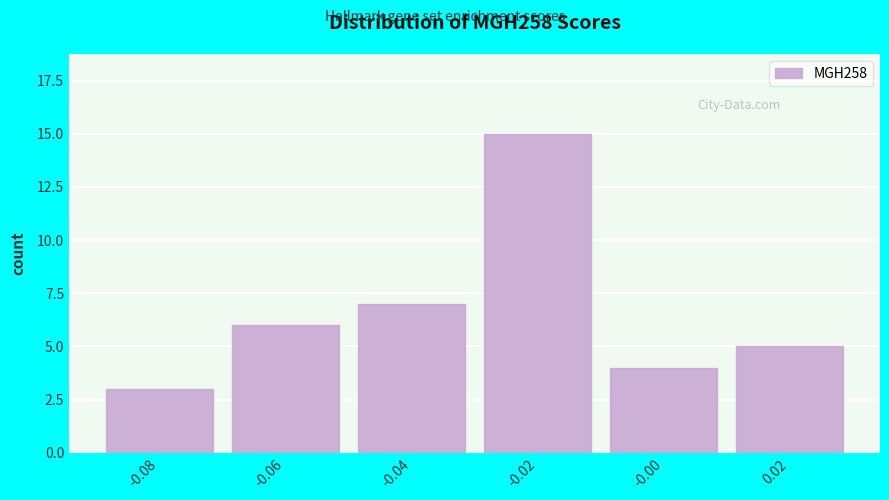

Reading left to right, list all the values displayed in this chart.

3	6	7	15	4	5